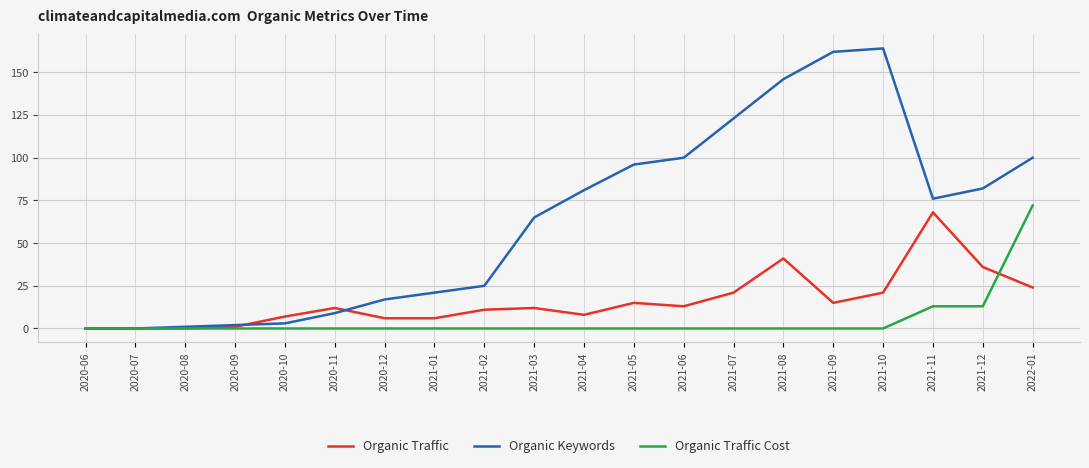

Which series has the largest total across all categories?

Organic Keywords